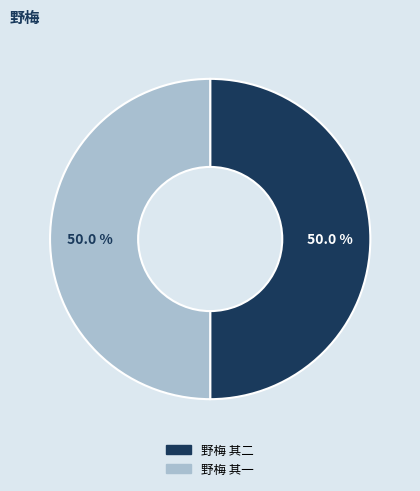

Is it true that 野梅 其二 is 50% of the pie?

True